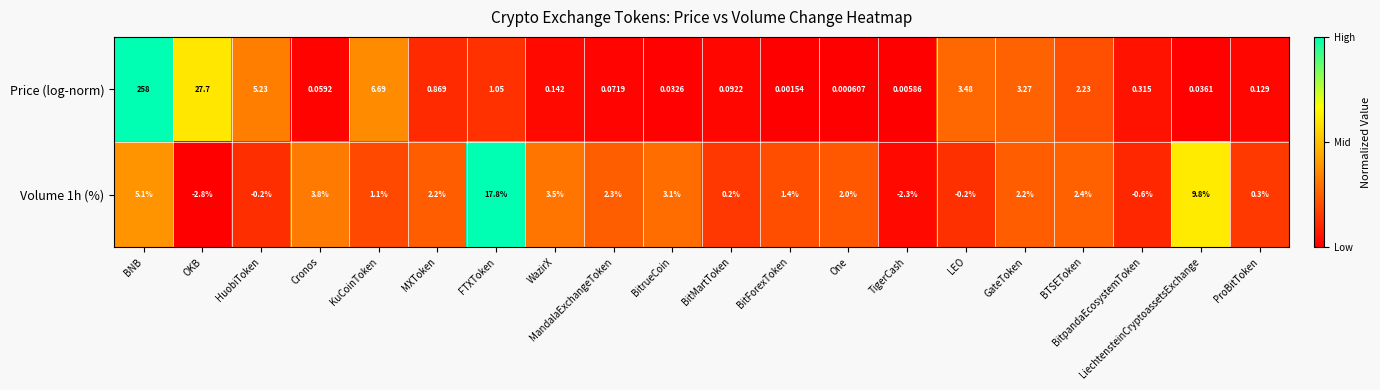

What is the total value across all series at BNB?

263.1